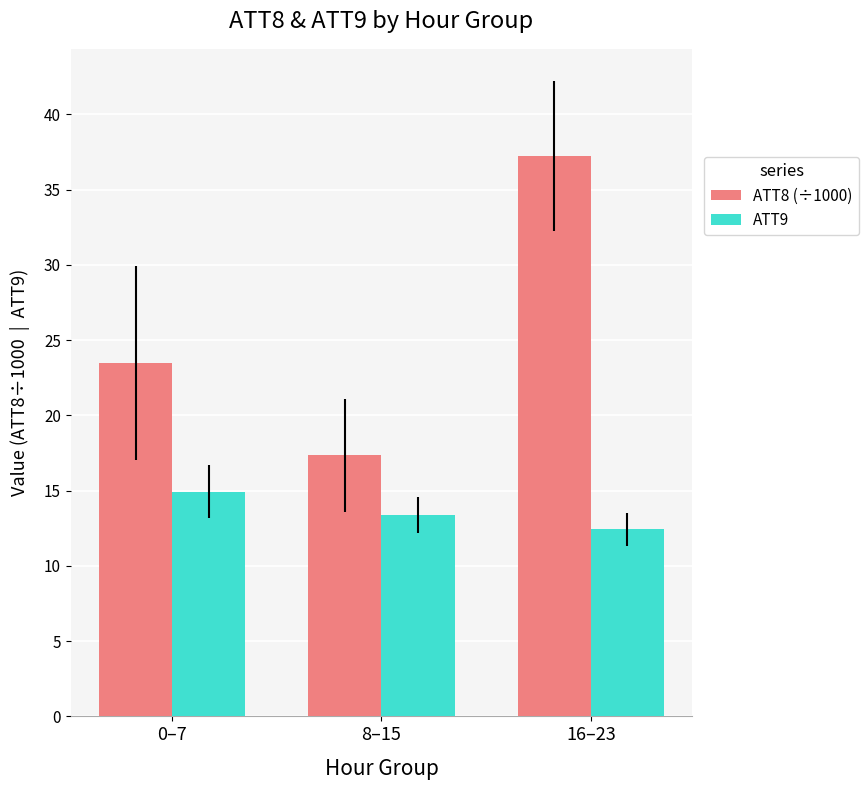

What is the value of the ATT8 (÷1000) bar at the 1st from the left?

23.5